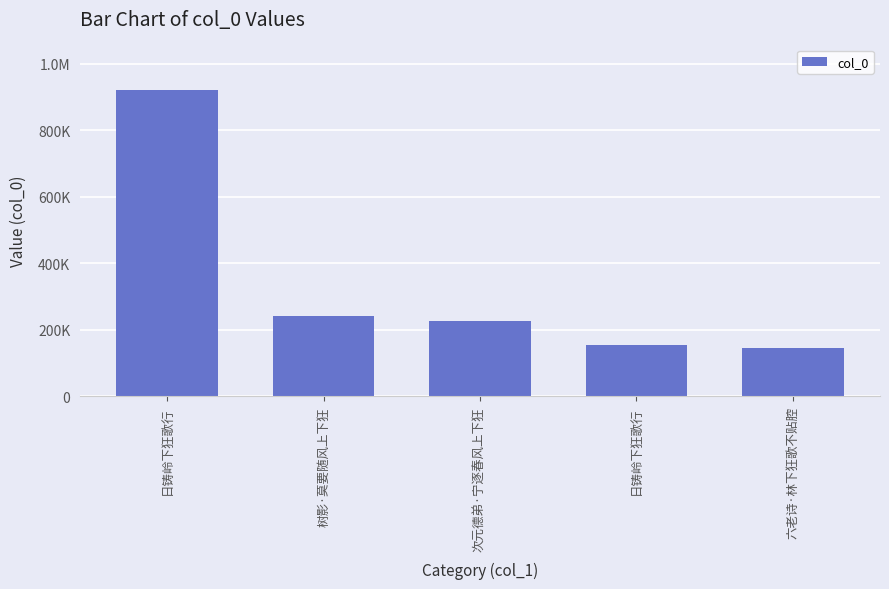

Are the bars horizontal?

No